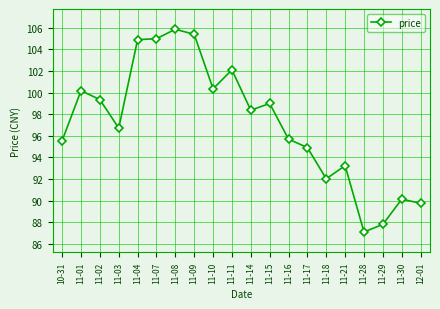

The value at 11-15 is 158.2. True or false?

False